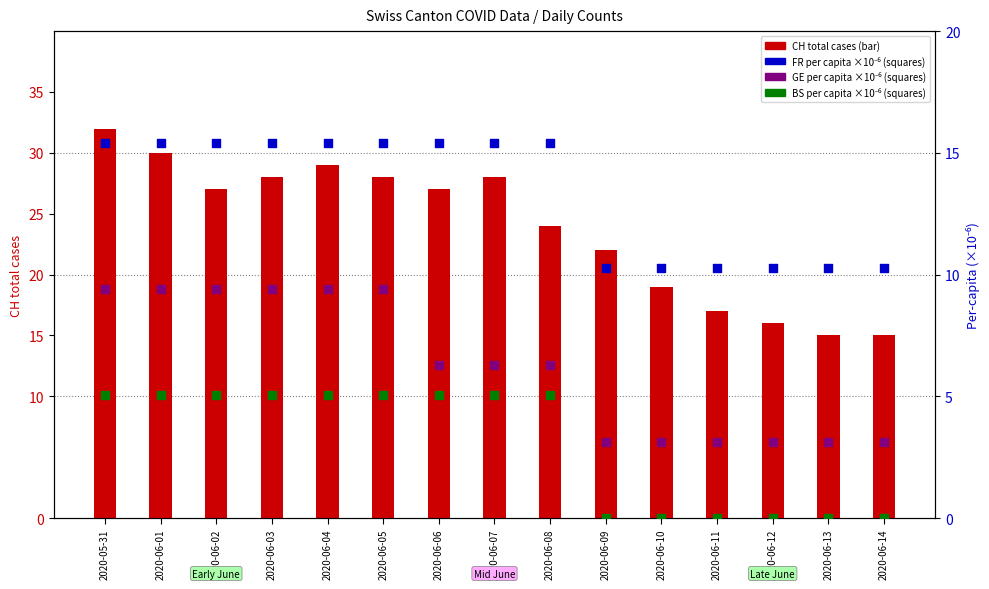

What are all the series names shown in the legend?

CH total cases, FR per capita (×10⁻⁶), GE per capita (×10⁻⁶), BS per capita (×10⁻⁶)